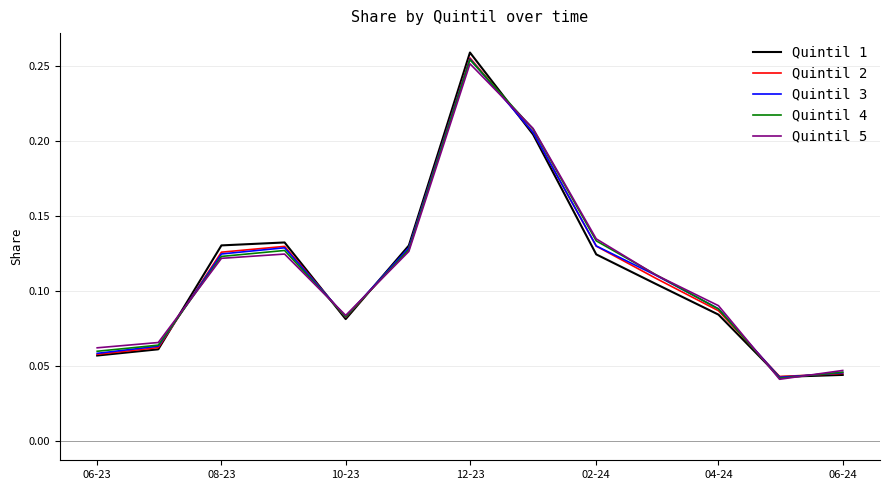

Which series has the largest range (max minus min)?

Quintil 1